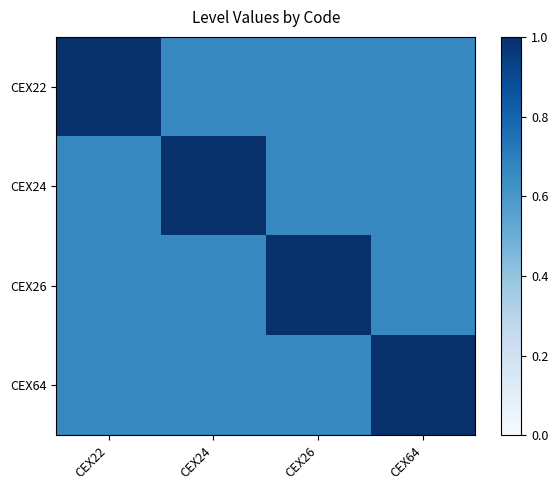

What is the spread (max minus min) of values at CEX22?

0.3